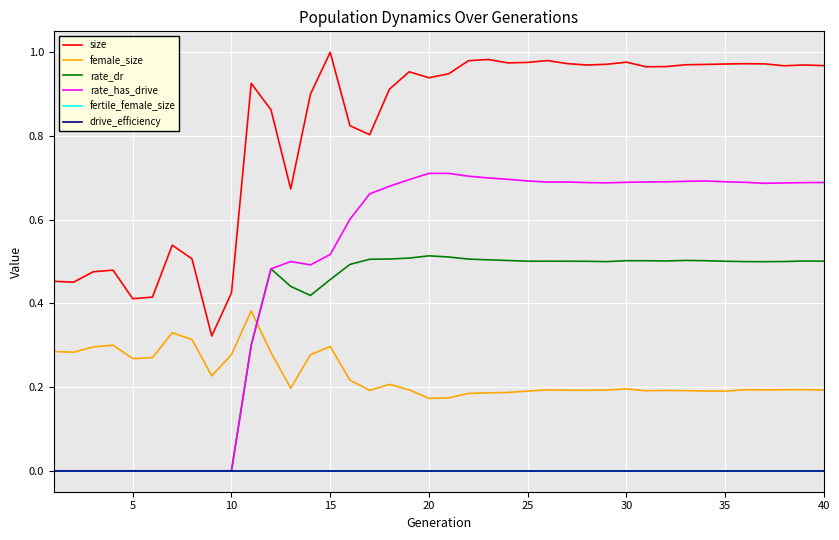

Which series has the largest total across all categories?

size